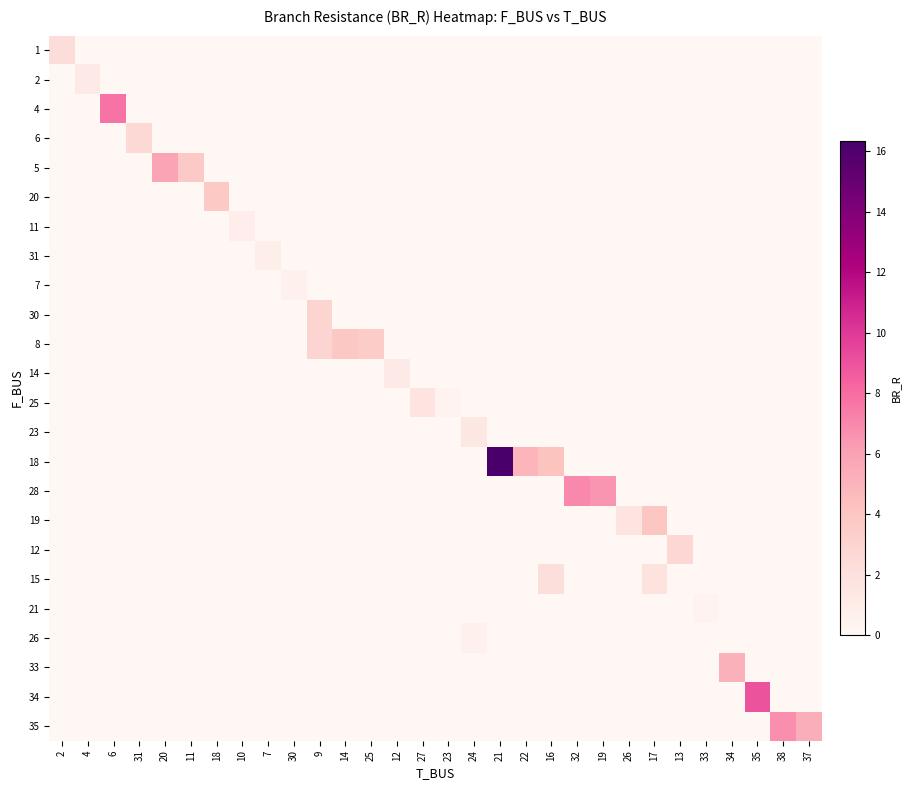

Reading right to left, extract all data points from this chart.

1: 37=0.0	38=0.0	35=0.0	34=0.0	33=0.0	13=0.0	17=0.0	26=0.0	19=0.0	32=0.0	16=0.0	22=0.0	21=0.0	24=0.0	23=0.0	27=0.0	12=0.0	25=0.0	14=0.0	9=0.0	30=0.0	7=0.0	10=0.0	18=0.0	11=0.0	20=0.0	31=0.0	6=0.0	4=0.0	2=2.3
2: 37=0.0	38=0.0	35=0.0	34=0.0	33=0.0	13=0.0	17=0.0	26=0.0	19=0.0	32=0.0	16=0.0	22=0.0	21=0.0	24=0.0	23=0.0	27=0.0	12=0.0	25=0.0	14=0.0	9=0.0	30=0.0	7=0.0	10=0.0	18=0.0	11=0.0	20=0.0	31=0.0	6=0.0	4=1.2	2=0.0
4: 37=0.0	38=0.0	35=0.0	34=0.0	33=0.0	13=0.0	17=0.0	26=0.0	19=0.0	32=0.0	16=0.0	22=0.0	21=0.0	24=0.0	23=0.0	27=0.0	12=0.0	25=0.0	14=0.0	9=0.0	30=0.0	7=0.0	10=0.0	18=0.0	11=0.0	20=0.0	31=0.0	6=7.8	4=0.0	2=0.0
6: 37=0.0	38=0.0	35=0.0	34=0.0	33=0.0	13=0.0	17=0.0	26=0.0	19=0.0	32=0.0	16=0.0	22=0.0	21=0.0	24=0.0	23=0.0	27=0.0	12=0.0	25=0.0	14=0.0	9=0.0	30=0.0	7=0.0	10=0.0	18=0.0	11=0.0	20=0.0	31=2.6	6=0.0	4=0.0	2=0.0
5: 37=0.0	38=0.0	35=0.0	34=0.0	33=0.0	13=0.0	17=0.0	26=0.0	19=0.0	32=0.0	16=0.0	22=0.0	21=0.0	24=0.0	23=0.0	27=0.0	12=0.0	25=0.0	14=0.0	9=0.0	30=0.0	7=0.0	10=0.0	18=0.0	11=3.7	20=5.9	31=0.0	6=0.0	4=0.0	2=0.0
20: 37=0.0	38=0.0	35=0.0	34=0.0	33=0.0	13=0.0	17=0.0	26=0.0	19=0.0	32=0.0	16=0.0	22=0.0	21=0.0	24=0.0	23=0.0	27=0.0	12=0.0	25=0.0	14=0.0	9=0.0	30=0.0	7=0.0	10=0.0	18=3.8	11=0.0	20=0.0	31=0.0	6=0.0	4=0.0	2=0.0
11: 37=0.0	38=0.0	35=0.0	34=0.0	33=0.0	13=0.0	17=0.0	26=0.0	19=0.0	32=0.0	16=0.0	22=0.0	21=0.0	24=0.0	23=0.0	27=0.0	12=0.0	25=0.0	14=0.0	9=0.0	30=0.0	7=0.0	10=0.8	18=0.0	11=0.0	20=0.0	31=0.0	6=0.0	4=0.0	2=0.0
31: 37=0.0	38=0.0	35=0.0	34=0.0	33=0.0	13=0.0	17=0.0	26=0.0	19=0.0	32=0.0	16=0.0	22=0.0	21=0.0	24=0.0	23=0.0	27=0.0	12=0.0	25=0.0	14=0.0	9=0.0	30=0.0	7=0.8	10=0.0	18=0.0	11=0.0	20=0.0	31=0.0	6=0.0	4=0.0	2=0.0
7: 37=0.0	38=0.0	35=0.0	34=0.0	33=0.0	13=0.0	17=0.0	26=0.0	19=0.0	32=0.0	16=0.0	22=0.0	21=0.0	24=0.0	23=0.0	27=0.0	12=0.0	25=0.0	14=0.0	9=0.0	30=0.6	7=0.0	10=0.0	18=0.0	11=0.0	20=0.0	31=0.0	6=0.0	4=0.0	2=0.0
30: 37=0.0	38=0.0	35=0.0	34=0.0	33=0.0	13=0.0	17=0.0	26=0.0	19=0.0	32=0.0	16=0.0	22=0.0	21=0.0	24=0.0	23=0.0	27=0.0	12=0.0	25=0.0	14=0.0	9=2.9	30=0.0	7=0.0	10=0.0	18=0.0	11=0.0	20=0.0	31=0.0	6=0.0	4=0.0	2=0.0
8: 37=0.0	38=0.0	35=0.0	34=0.0	33=0.0	13=0.0	17=0.0	26=0.0	19=0.0	32=0.0	16=0.0	22=0.0	21=0.0	24=0.0	23=0.0	27=0.0	12=0.0	25=3.4	14=3.8	9=2.9	30=0.0	7=0.0	10=0.0	18=0.0	11=0.0	20=0.0	31=0.0	6=0.0	4=0.0	2=0.0
14: 37=0.0	38=0.0	35=0.0	34=0.0	33=0.0	13=0.0	17=0.0	26=0.0	19=0.0	32=0.0	16=0.0	22=0.0	21=0.0	24=0.0	23=0.0	27=0.0	12=1.2	25=0.0	14=0.0	9=0.0	30=0.0	7=0.0	10=0.0	18=0.0	11=0.0	20=0.0	31=0.0	6=0.0	4=0.0	2=0.0
25: 37=0.0	38=0.0	35=0.0	34=0.0	33=0.0	13=0.0	17=0.0	26=0.0	19=0.0	32=0.0	16=0.0	22=0.0	21=0.0	24=0.0	23=0.3	27=1.7	12=0.0	25=0.0	14=0.0	9=0.0	30=0.0	7=0.0	10=0.0	18=0.0	11=0.0	20=0.0	31=0.0	6=0.0	4=0.0	2=0.0
23: 37=0.0	38=0.0	35=0.0	34=0.0	33=0.0	13=0.0	17=0.0	26=0.0	19=0.0	32=0.0	16=0.0	22=0.0	21=0.0	24=1.4	23=0.0	27=0.0	12=0.0	25=0.0	14=0.0	9=0.0	30=0.0	7=0.0	10=0.0	18=0.0	11=0.0	20=0.0	31=0.0	6=0.0	4=0.0	2=0.0
18: 37=0.0	38=0.0	35=0.0	34=0.0	33=0.0	13=0.0	17=0.0	26=0.0	19=0.0	32=0.0	16=4.1	22=5.0	21=16.3	24=0.0	23=0.0	27=0.0	12=0.0	25=0.0	14=0.0	9=0.0	30=0.0	7=0.0	10=0.0	18=0.0	11=0.0	20=0.0	31=0.0	6=0.0	4=0.0	2=0.0
28: 37=0.0	38=0.0	35=0.0	34=0.0	33=0.0	13=0.0	17=0.0	26=0.0	19=6.5	32=6.9	16=0.0	22=0.0	21=0.0	24=0.0	23=0.0	27=0.0	12=0.0	25=0.0	14=0.0	9=0.0	30=0.0	7=0.0	10=0.0	18=0.0	11=0.0	20=0.0	31=0.0	6=0.0	4=0.0	2=0.0
19: 37=0.0	38=0.0	35=0.0	34=0.0	33=0.0	13=0.0	17=3.9	26=1.6	19=0.0	32=0.0	16=0.0	22=0.0	21=0.0	24=0.0	23=0.0	27=0.0	12=0.0	25=0.0	14=0.0	9=0.0	30=0.0	7=0.0	10=0.0	18=0.0	11=0.0	20=0.0	31=0.0	6=0.0	4=0.0	2=0.0
12: 37=0.0	38=0.0	35=0.0	34=0.0	33=0.0	13=2.7	17=0.0	26=0.0	19=0.0	32=0.0	16=0.0	22=0.0	21=0.0	24=0.0	23=0.0	27=0.0	12=0.0	25=0.0	14=0.0	9=0.0	30=0.0	7=0.0	10=0.0	18=0.0	11=0.0	20=0.0	31=0.0	6=0.0	4=0.0	2=0.0
15: 37=0.0	38=0.0	35=0.0	34=0.0	33=0.0	13=0.0	17=1.9	26=0.0	19=0.0	32=0.0	16=2.1	22=0.0	21=0.0	24=0.0	23=0.0	27=0.0	12=0.0	25=0.0	14=0.0	9=0.0	30=0.0	7=0.0	10=0.0	18=0.0	11=0.0	20=0.0	31=0.0	6=0.0	4=0.0	2=0.0
21: 37=0.0	38=0.0	35=0.0	34=0.0	33=0.3	13=0.0	17=0.0	26=0.0	19=0.0	32=0.0	16=0.0	22=0.0	21=0.0	24=0.0	23=0.0	27=0.0	12=0.0	25=0.0	14=0.0	9=0.0	30=0.0	7=0.0	10=0.0	18=0.0	11=0.0	20=0.0	31=0.0	6=0.0	4=0.0	2=0.0
26: 37=0.0	38=0.0	35=0.0	34=0.0	33=0.0	13=0.0	17=0.0	26=0.0	19=0.0	32=0.0	16=0.0	22=0.0	21=0.0	24=0.6	23=0.0	27=0.0	12=0.0	25=0.0	14=0.0	9=0.0	30=0.0	7=0.0	10=0.0	18=0.0	11=0.0	20=0.0	31=0.0	6=0.0	4=0.0	2=0.0
33: 37=0.0	38=0.0	35=0.0	34=5.1	33=0.0	13=0.0	17=0.0	26=0.0	19=0.0	32=0.0	16=0.0	22=0.0	21=0.0	24=0.0	23=0.0	27=0.0	12=0.0	25=0.0	14=0.0	9=0.0	30=0.0	7=0.0	10=0.0	18=0.0	11=0.0	20=0.0	31=0.0	6=0.0	4=0.0	2=0.0
34: 37=0.0	38=0.0	35=8.9	34=0.0	33=0.0	13=0.0	17=0.0	26=0.0	19=0.0	32=0.0	16=0.0	22=0.0	21=0.0	24=0.0	23=0.0	27=0.0	12=0.0	25=0.0	14=0.0	9=0.0	30=0.0	7=0.0	10=0.0	18=0.0	11=0.0	20=0.0	31=0.0	6=0.0	4=0.0	2=0.0
35: 37=5.3	38=6.7	35=0.0	34=0.0	33=0.0	13=0.0	17=0.0	26=0.0	19=0.0	32=0.0	16=0.0	22=0.0	21=0.0	24=0.0	23=0.0	27=0.0	12=0.0	25=0.0	14=0.0	9=0.0	30=0.0	7=0.0	10=0.0	18=0.0	11=0.0	20=0.0	31=0.0	6=0.0	4=0.0	2=0.0